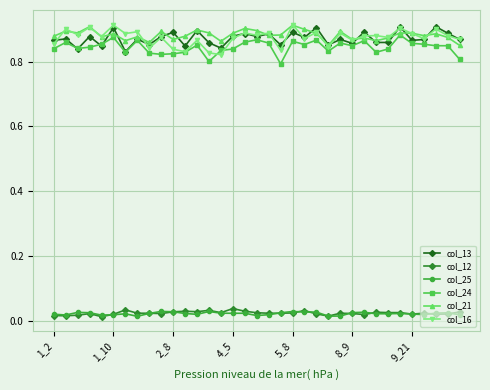

At how many categories does at least one series exceed 0?

35